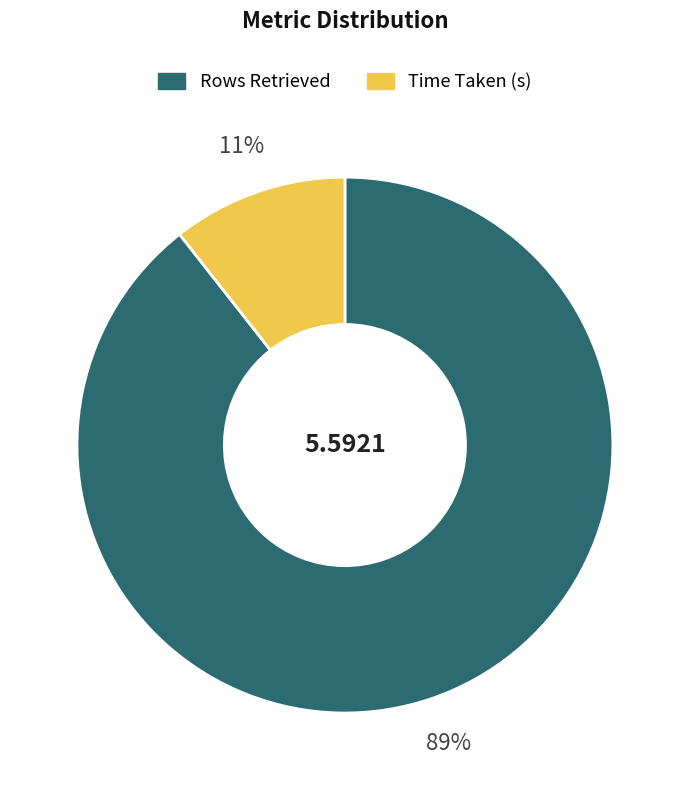

Count the number of slices in the pie.

2